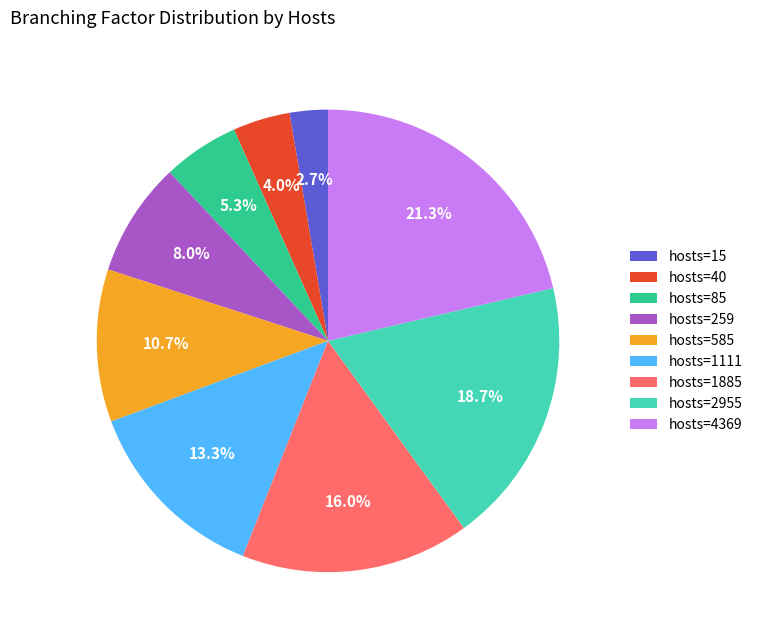

Is hosts=85 the majority of the pie?

No